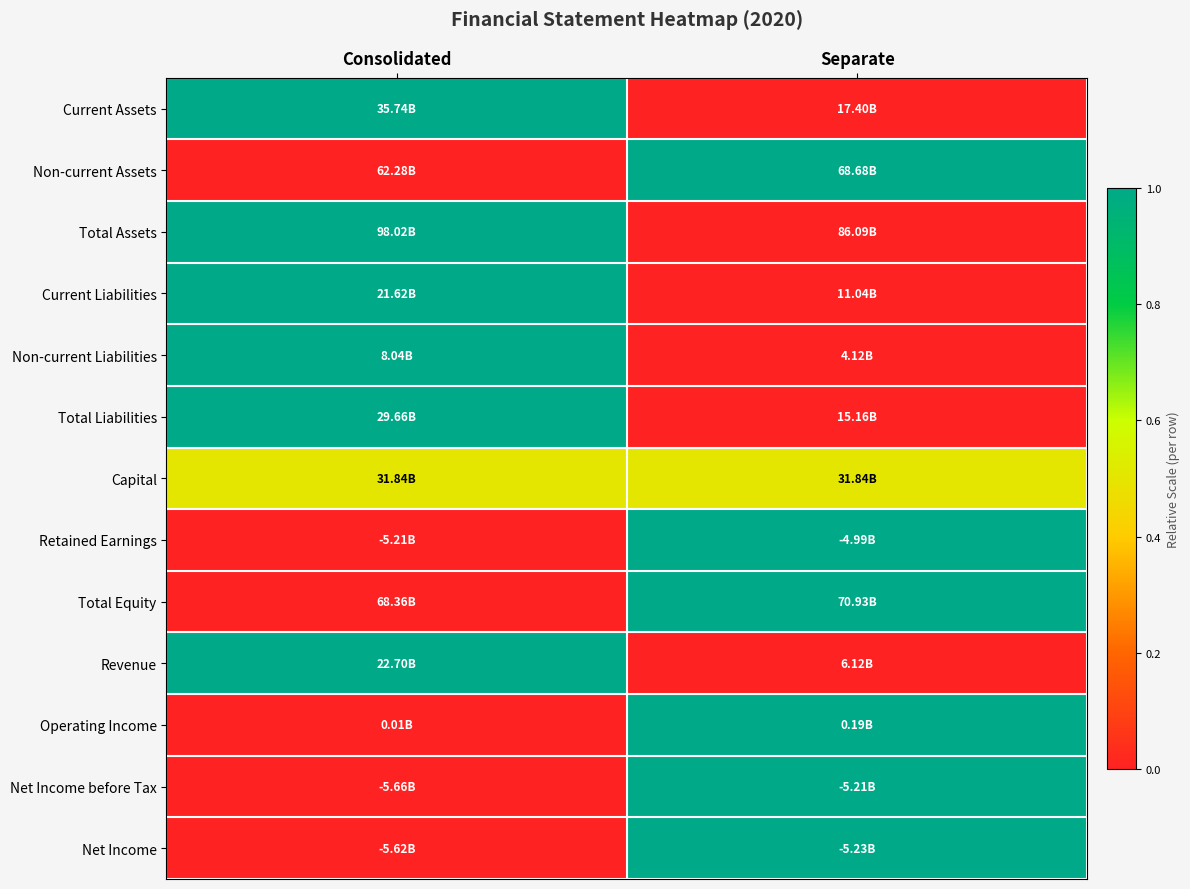

At how many categories does at least one series exceed 0?

2